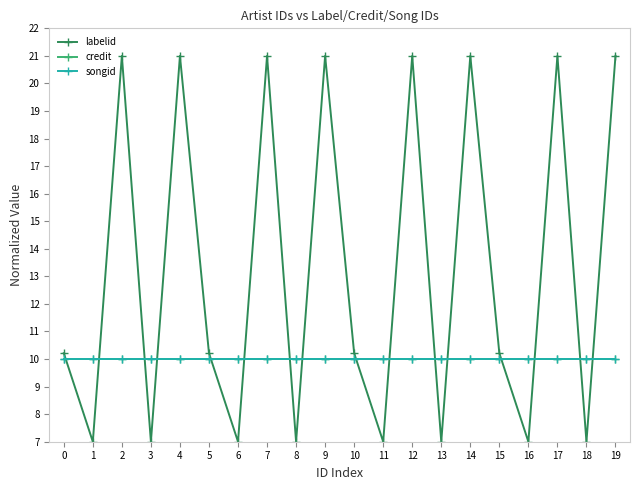

What is the difference between the maximum and minimum values in the labelid series?

14.0